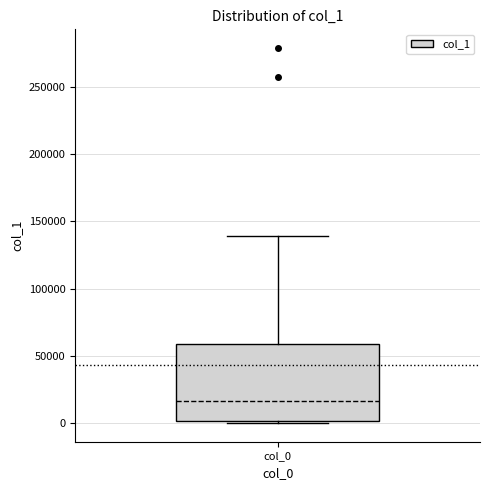

Transcribe this box plot: give where the median line is, the range the box spans, and where the two whiskers end, as read against the y-axis. The values are not printed on the chart, so give them approximately, as read against the axis.

median 15000, box 0 to 60000, whiskers 0 (just below the box's lower edge) to 140000